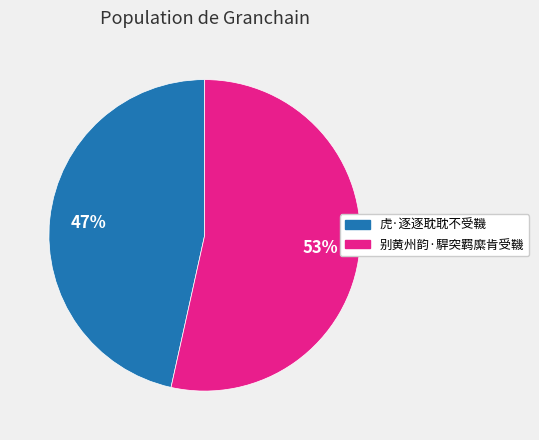

Rank the categories by value from highest to lowest.

别黄州韵·駻突羁縻肯受鞿, 虎·逐逐耽耽不受鞿